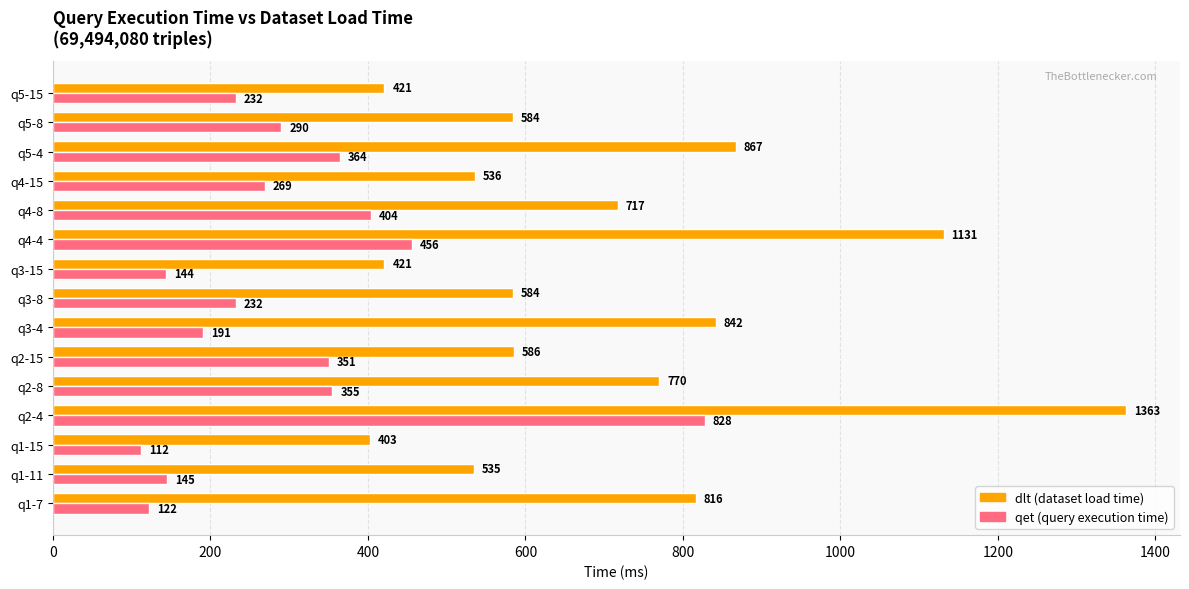

At which category is the sum across all series the highest?

q2-4